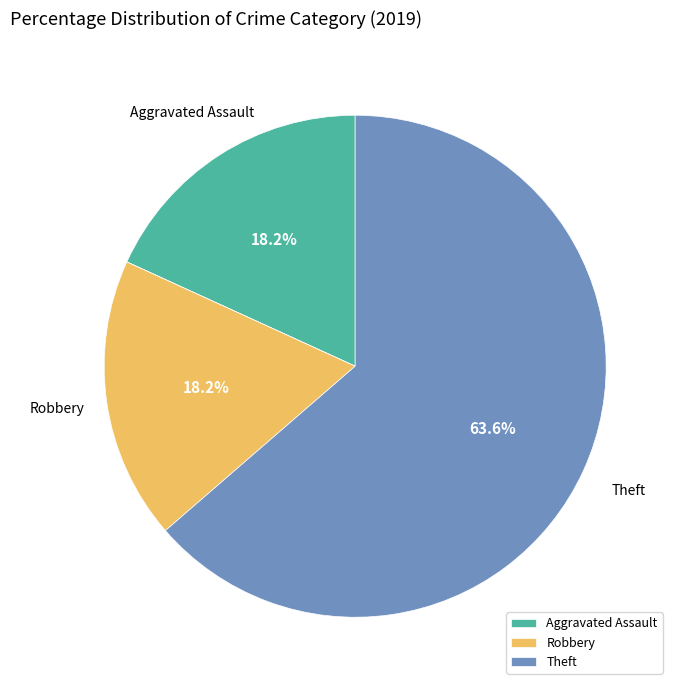

Does any single category account for the majority?

Yes